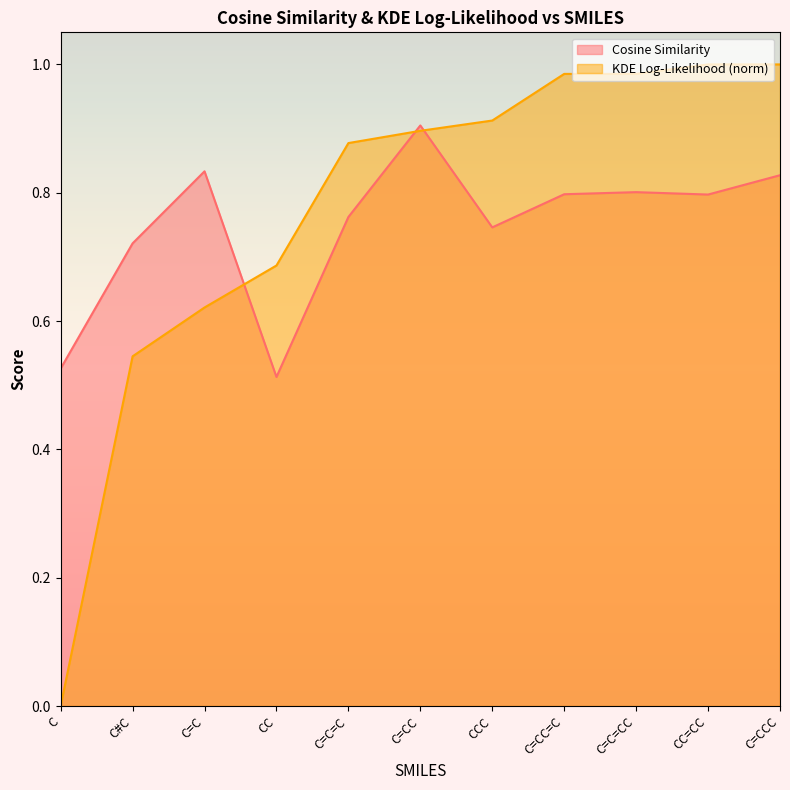

Which has a higher value, CC or C=CCC?

C=CCC